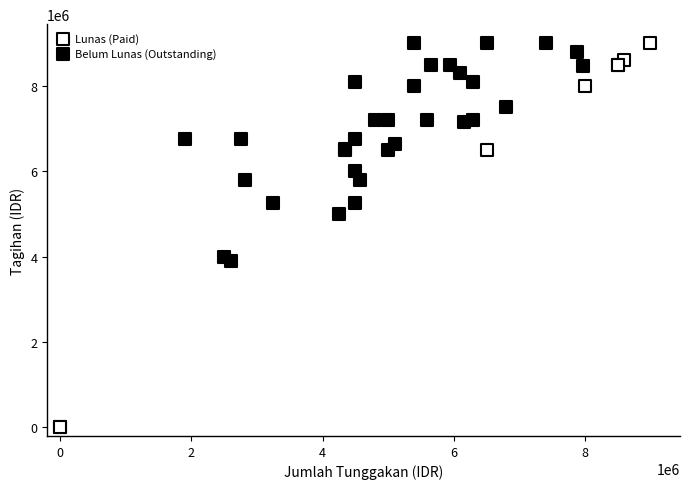

Which series has the widest spread of Y values?

Lunas (Paid)